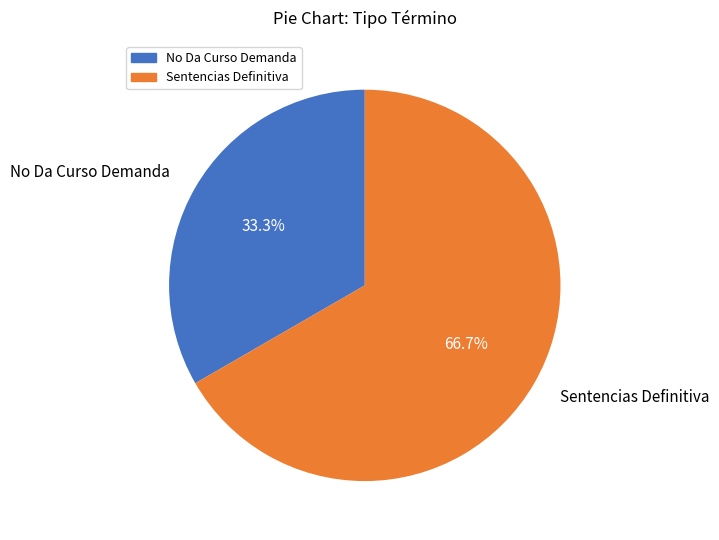

Which category has the biggest portion of the pie?

Sentencias Definitiva